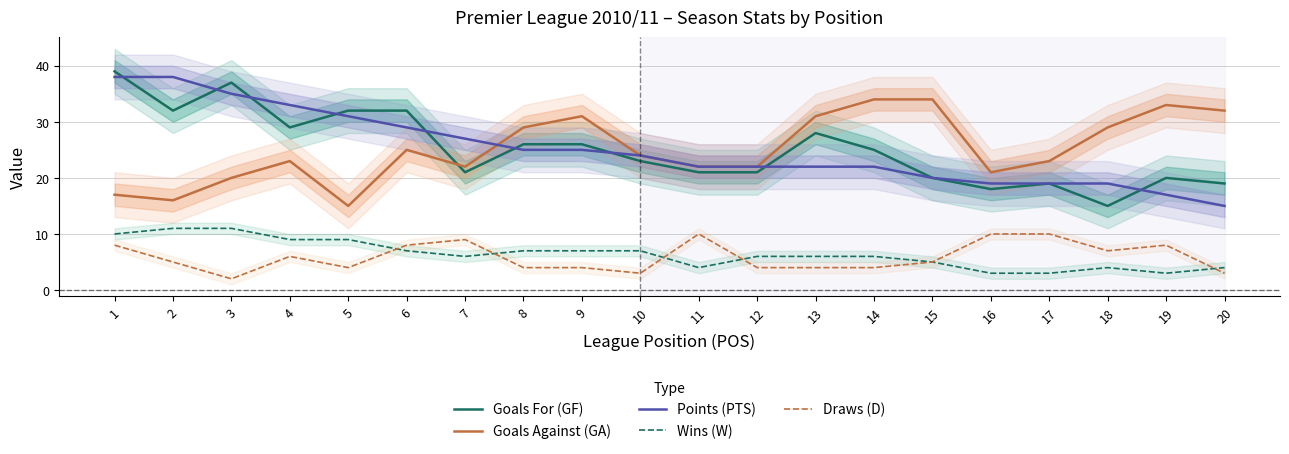

How many categories are shown in the chart?

20